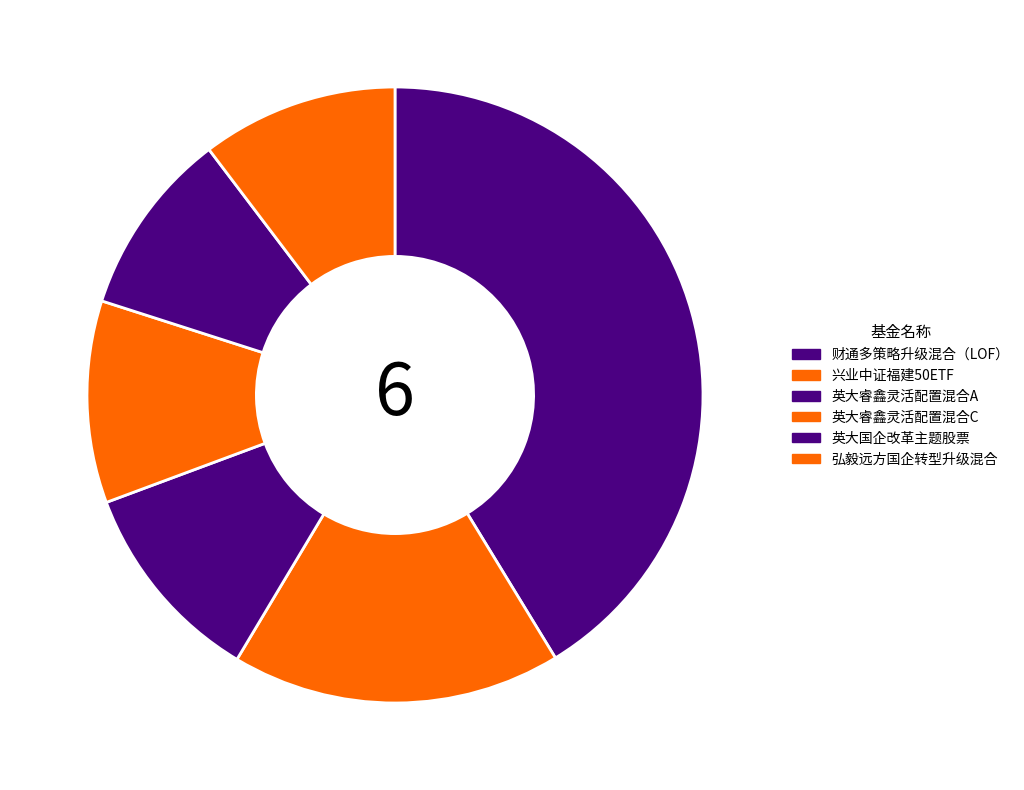

Is it true that 英大睿鑫灵活配置混合C is 1% of the pie?

False